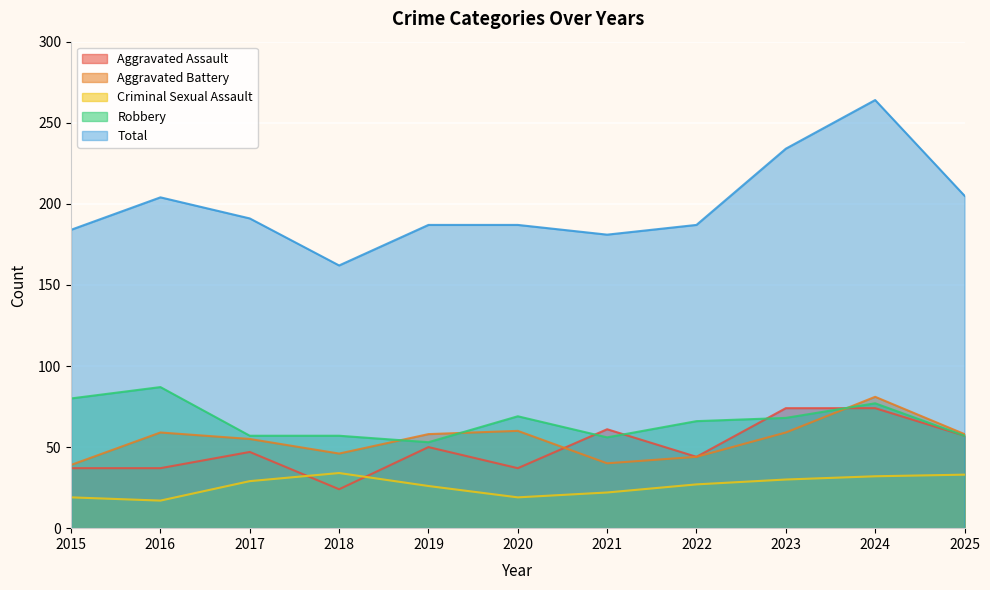

What is the sum of all Total values?

2186